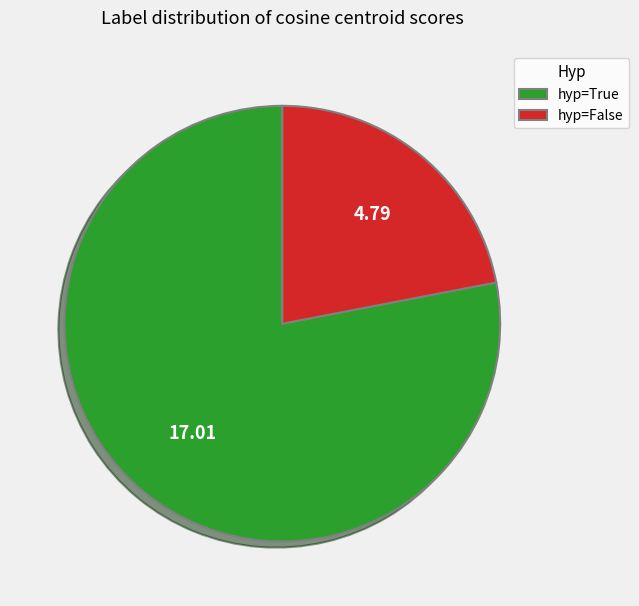

How many slices are in this pie chart?

2